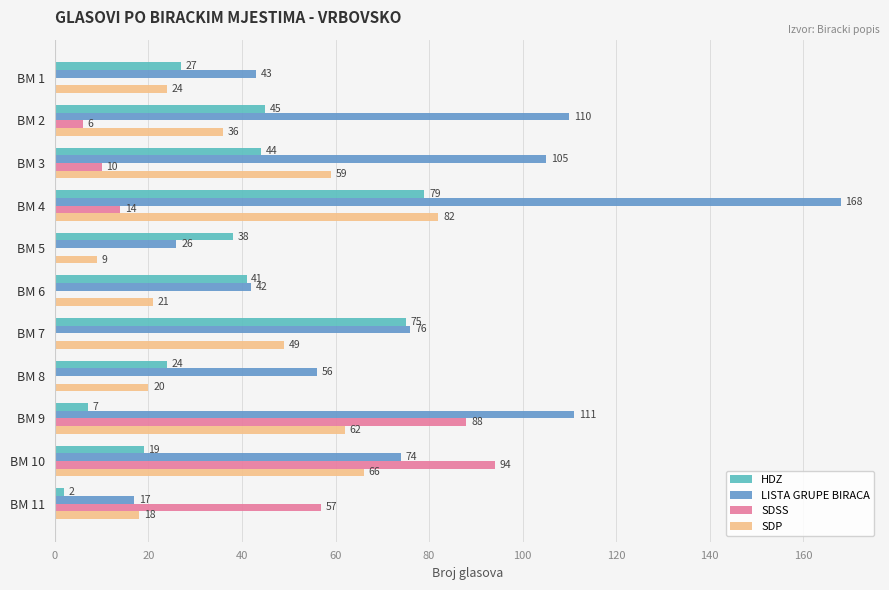

How many values in SDSS are above zero?

6